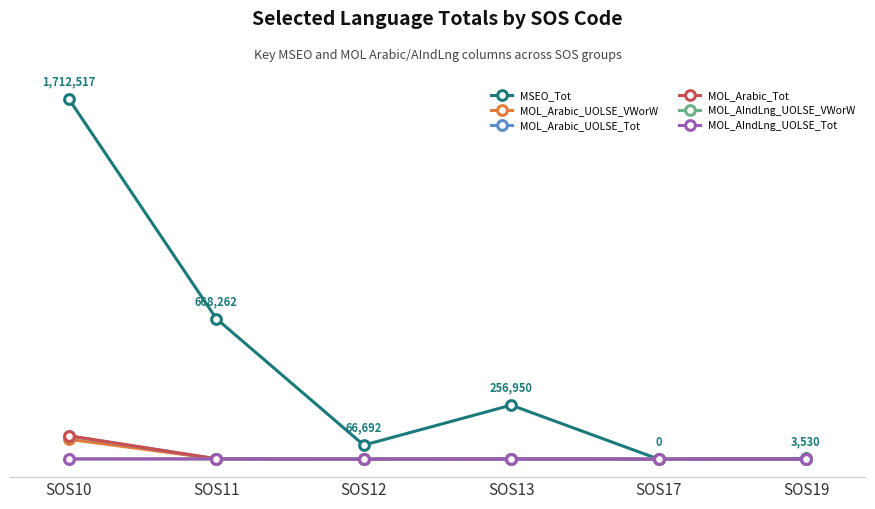

Which category has the lowest value across all series?

SOS17